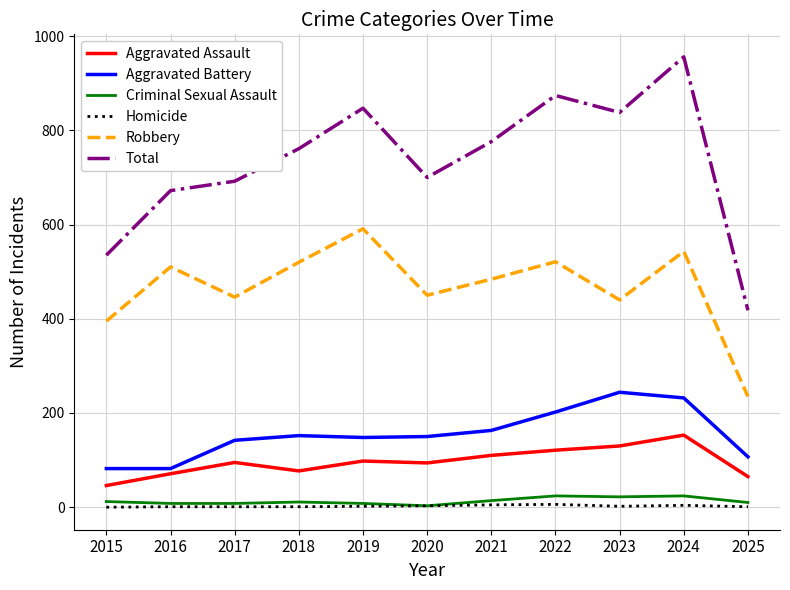

True or false: Aggravated Battery has a value of 216 at 2020.

False